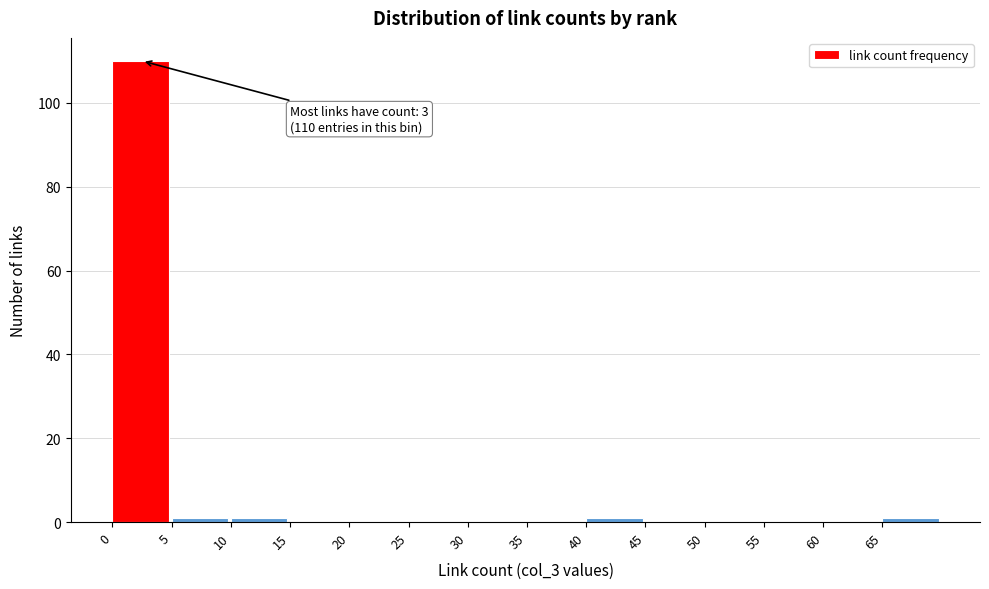

Over which range of the x-axis is the bar tallest?

0 to 5